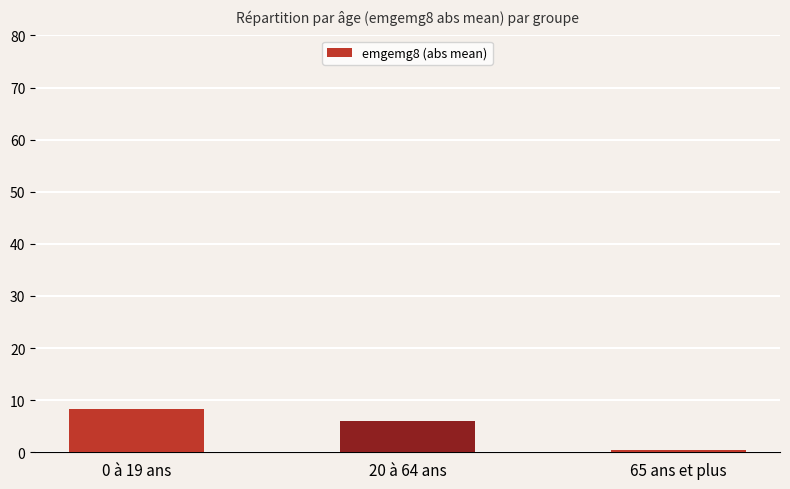

Reading left to right, what are all the values shown in this chart?

8.4	6.0	0.4